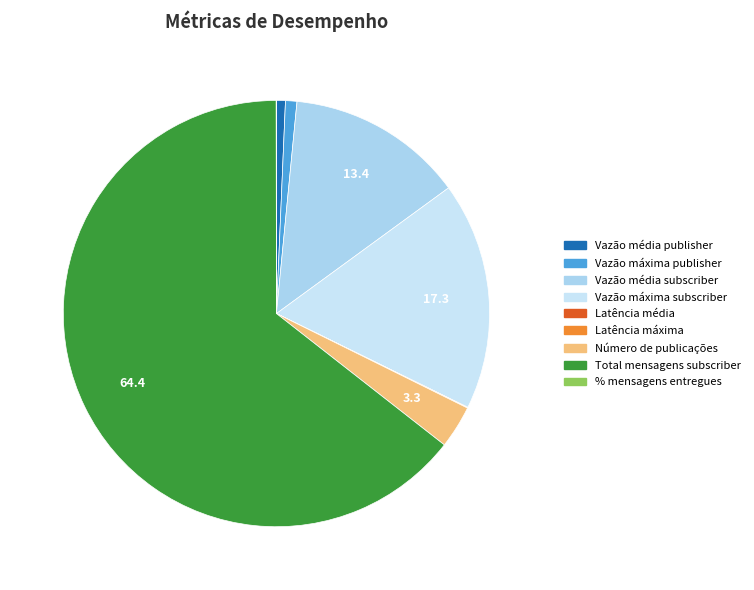

How many slices are in this pie chart?

9